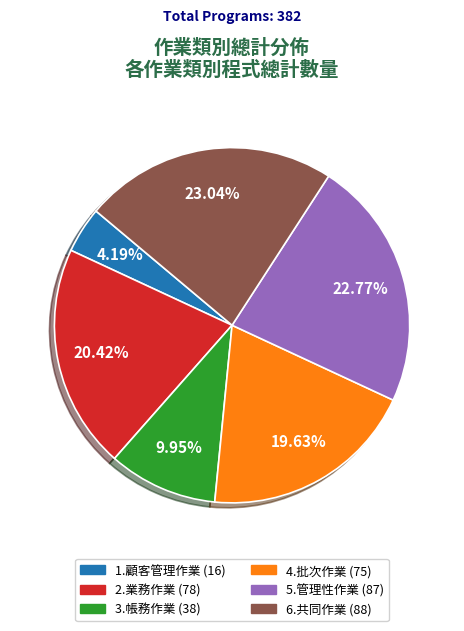

Is it true that 5.管理性作業 is 23% of the pie?

True